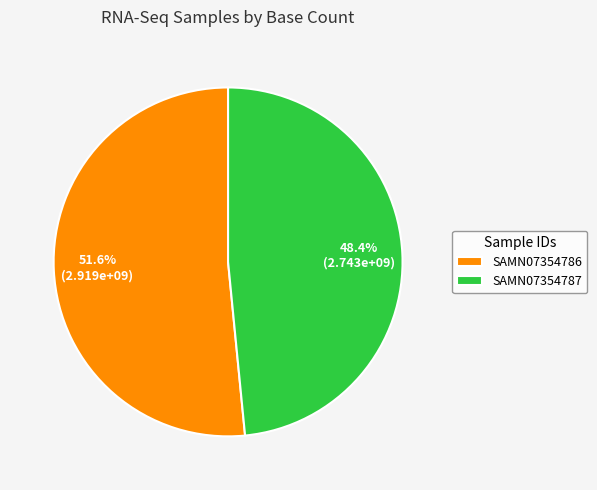

The SAMN07354787 slice represents 48% of the pie. True or false?

True